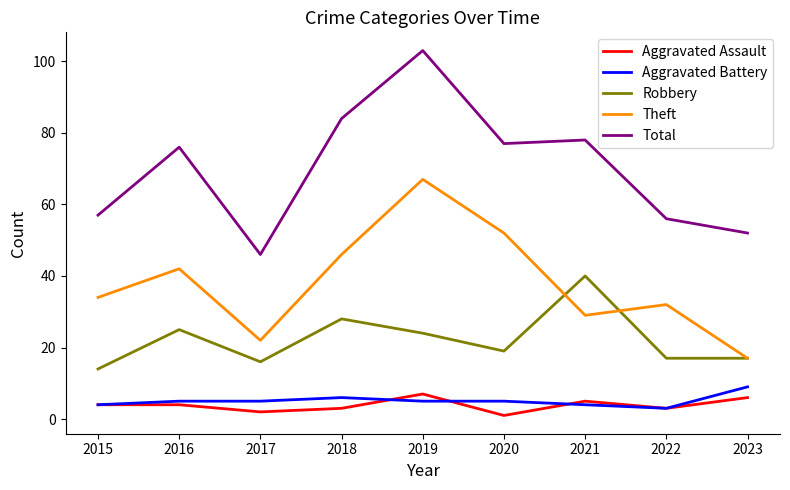

What is the difference between the highest and lowest values at 2022?

53